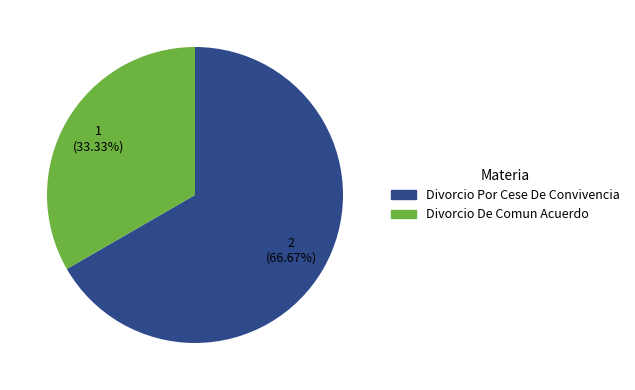

To the nearest percent, what is the difference between the largest and smallest slice percentages?

33%